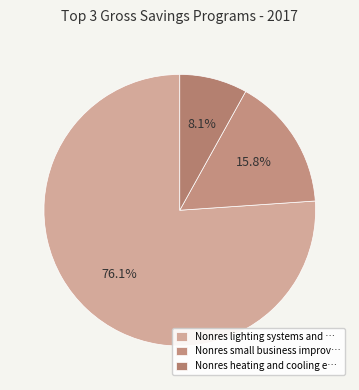

Which category has the smallest portion of the pie?

Nonres heating and cooling e…